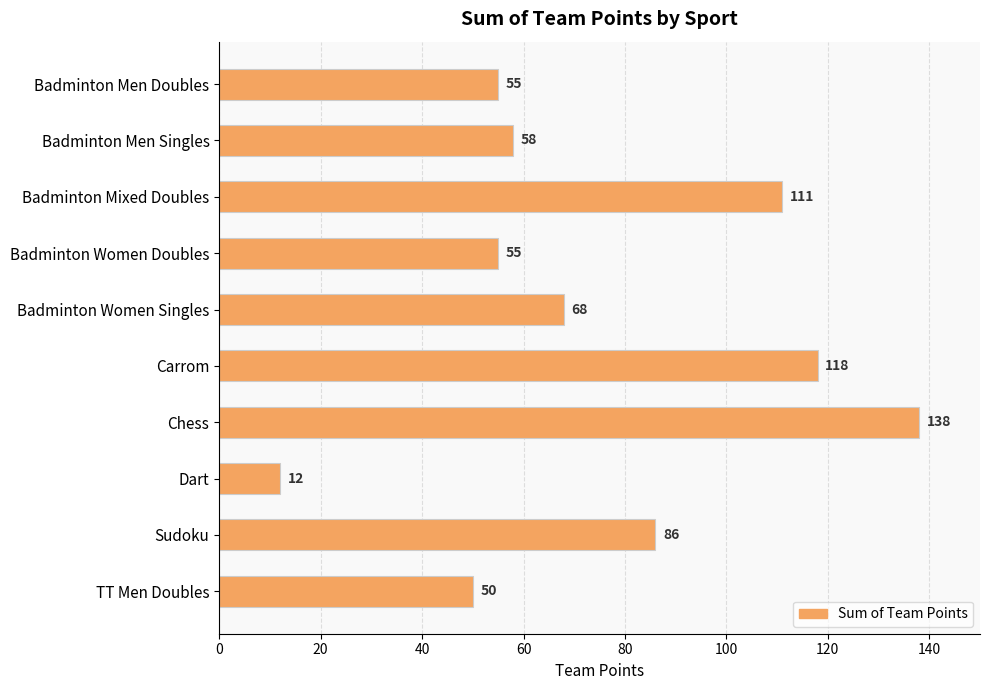

What is the change in value from Badminton Women Doubles to Dart?

-43